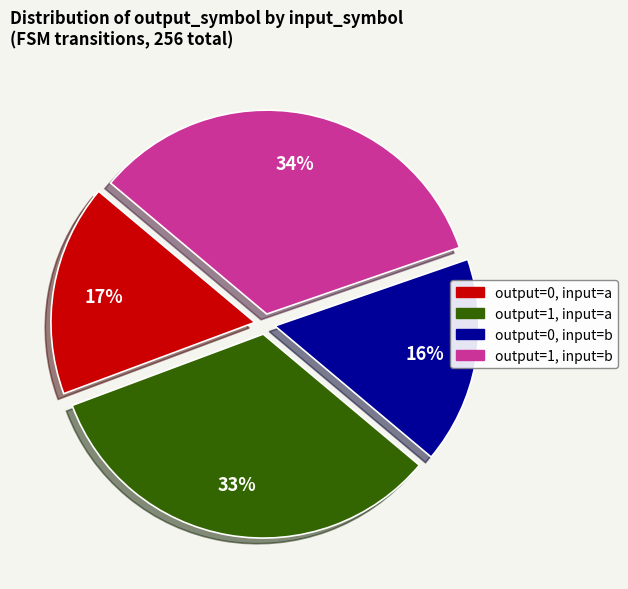

To the nearest percent, what portion does output=0, input=b represent?

16%